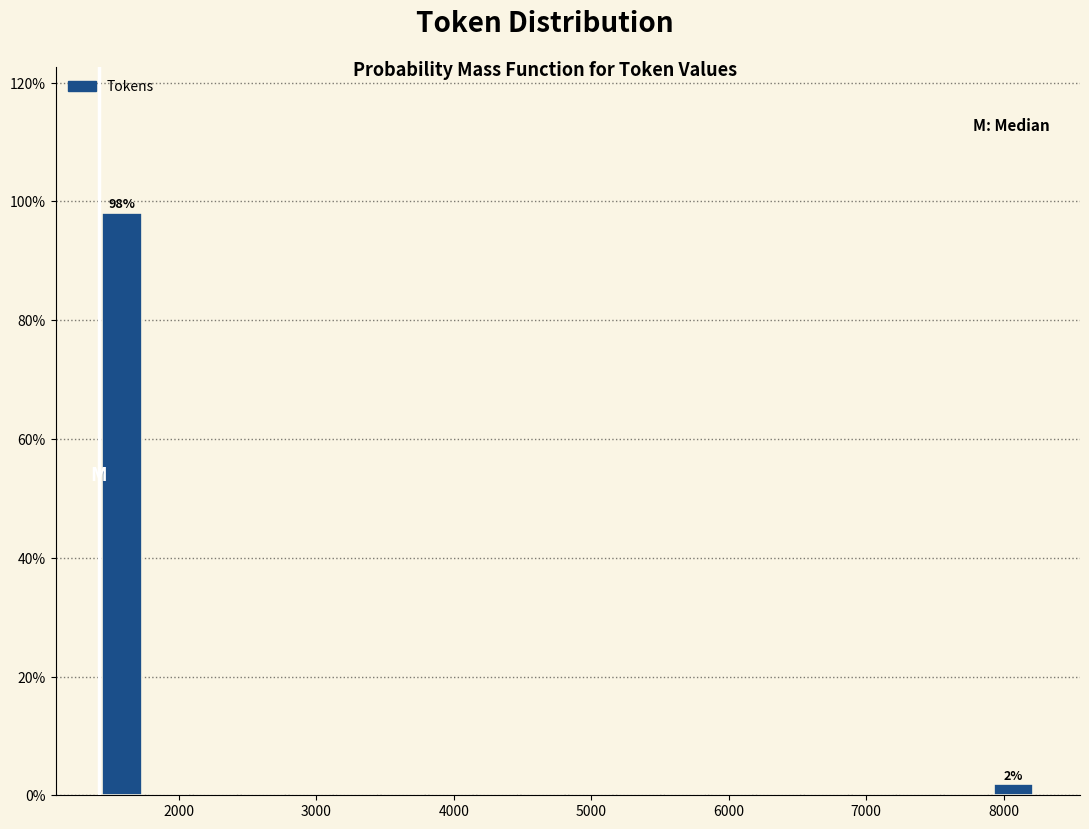

Read against the x-axis, roughly where is the centre of the tallest bar?

1600